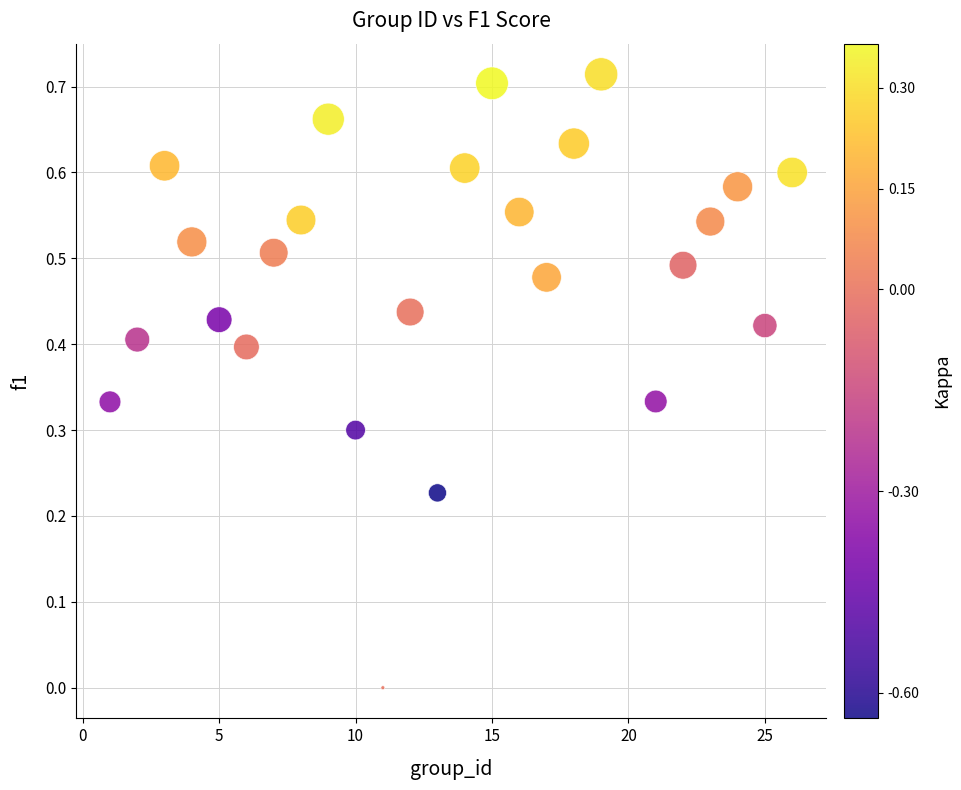

What is the range of X values (max minus min)?

25.0